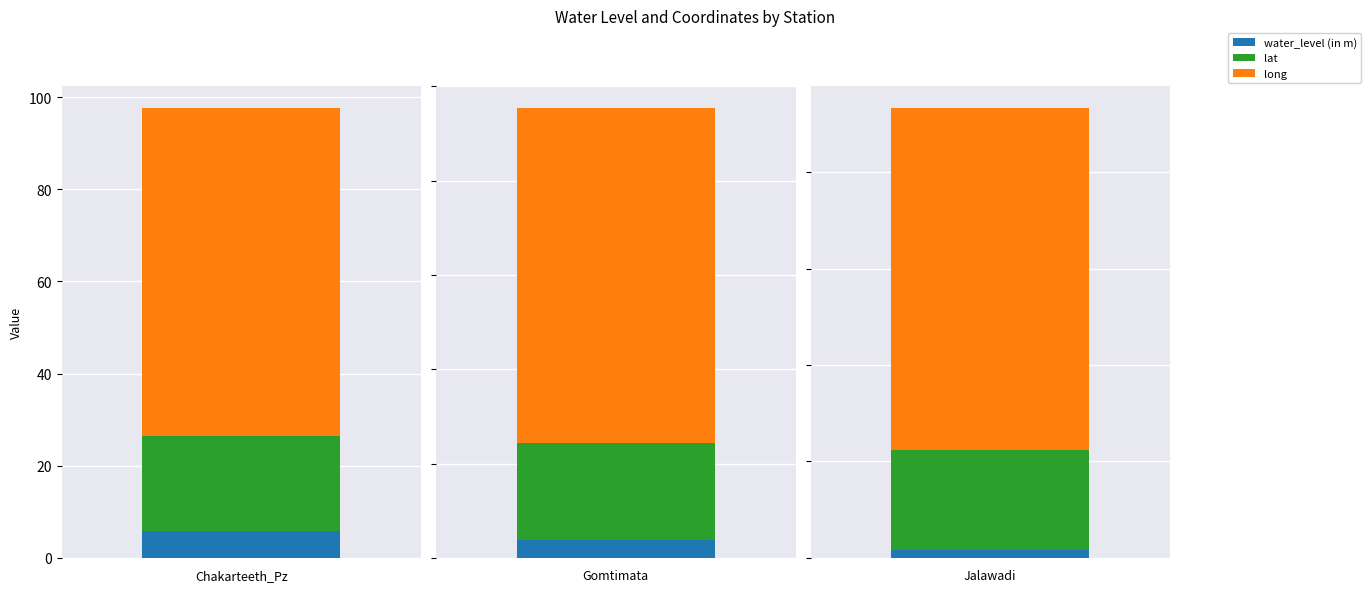

What is the label of the 3rd bar from the left?

Jalawadi